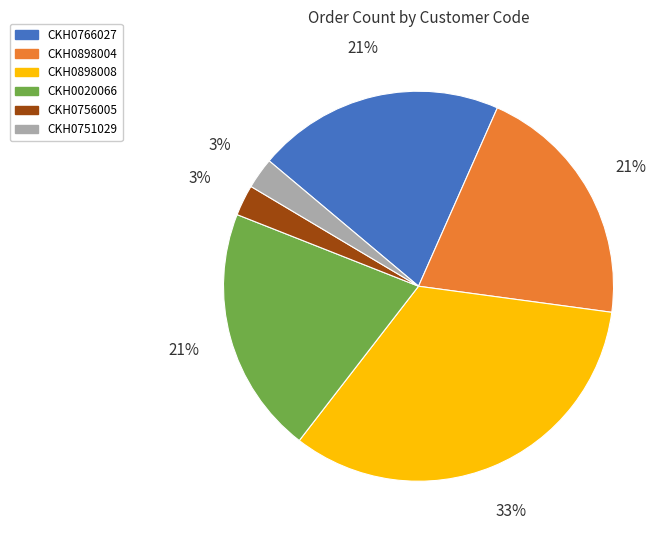

Which slice is the largest?

CKH0898008